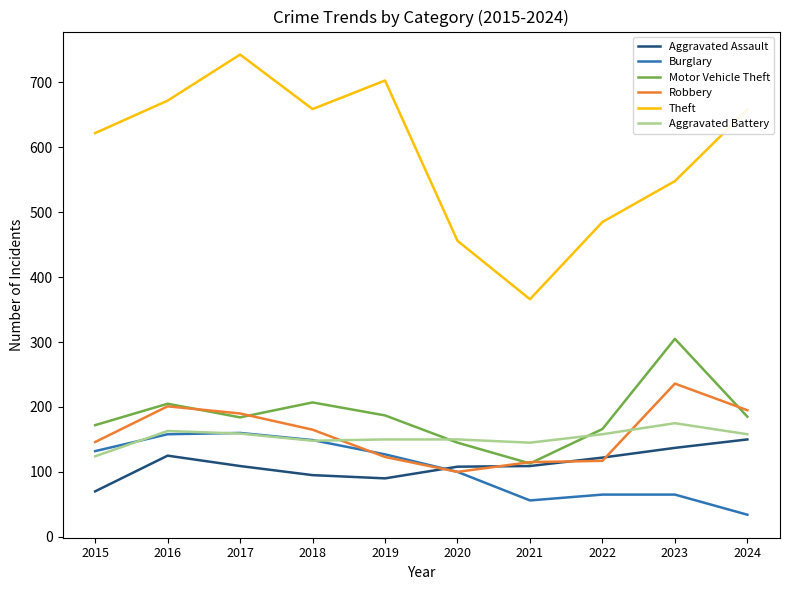

How many intersections are there between Motor Vehicle Theft and Aggravated Battery?

2